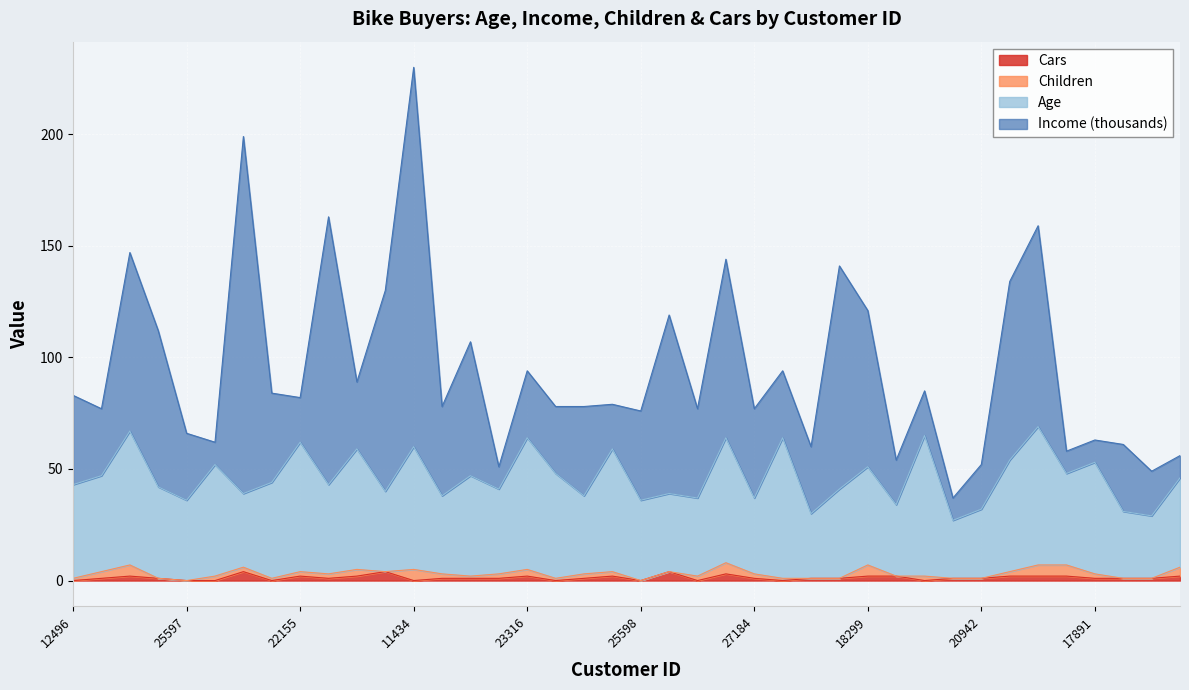

True or false: Cars has a value of 0 at 25598.

True